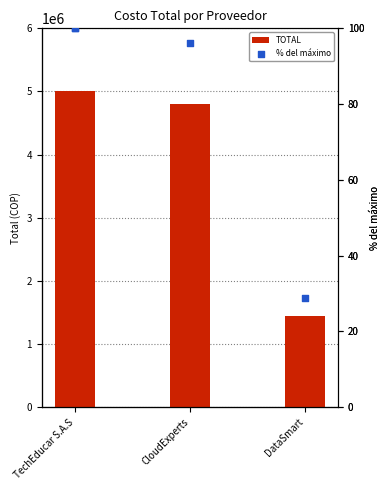

Which has a higher value, DataSmart or CloudExperts?

CloudExperts